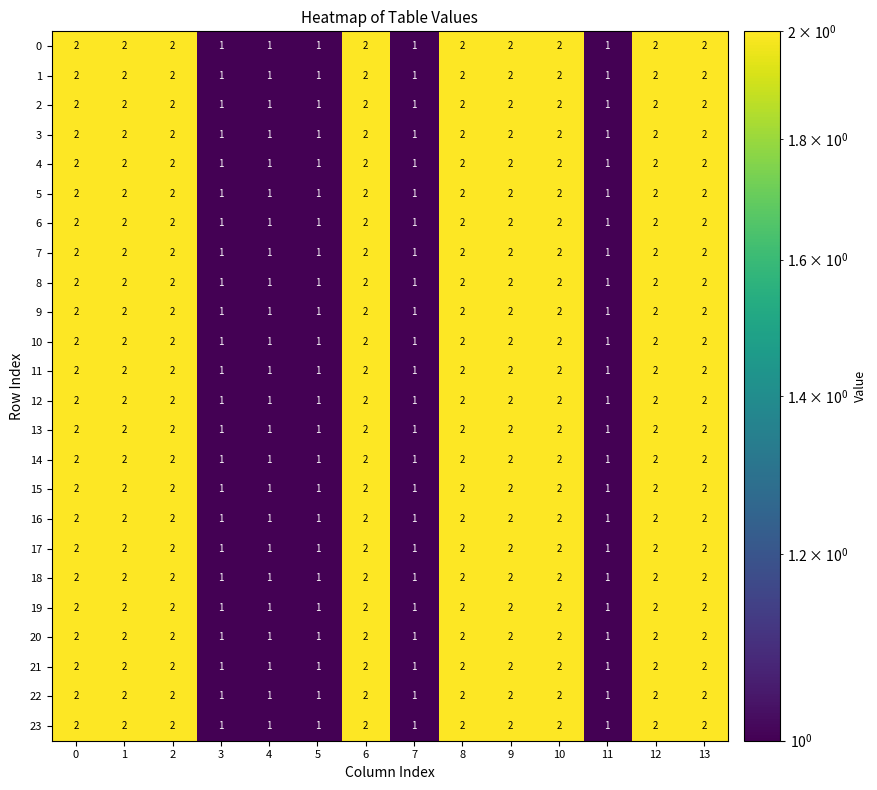

True or false: 0 has a value of 1 at 13.

False